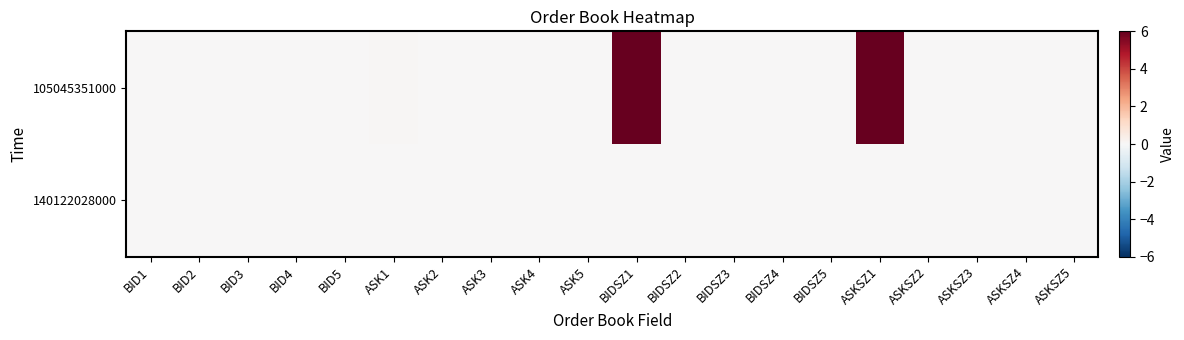

Reading left to right, transcribe all the data shown in this chart.

105045351000: BID1=0.0	BID2=0.0	BID3=0.0	BID4=0.0	BID5=0.0	ASK1=0.1	ASK2=0.0	ASK3=0.0	ASK4=0.0	ASK5=0.0	BIDSZ1=6.0	BIDSZ2=0.0	BIDSZ3=0.0	BIDSZ4=0.0	BIDSZ5=0.0	ASKSZ1=6.0	ASKSZ2=0.0	ASKSZ3=0.0	ASKSZ4=0.0	ASKSZ5=0.0
140122028000: BID1=0.0	BID2=0.0	BID3=0.0	BID4=0.0	BID5=0.0	ASK1=0.0	ASK2=0.0	ASK3=0.0	ASK4=0.0	ASK5=0.0	BIDSZ1=0.0	BIDSZ2=0.0	BIDSZ3=0.0	BIDSZ4=0.0	BIDSZ5=0.0	ASKSZ1=0.0	ASKSZ2=0.0	ASKSZ3=0.0	ASKSZ4=0.0	ASKSZ5=0.0